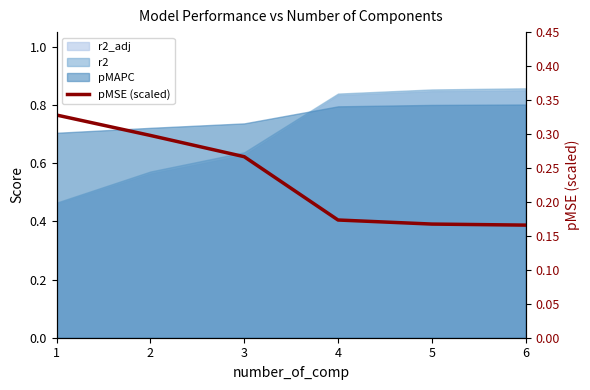

Read the value at 4.

0.2